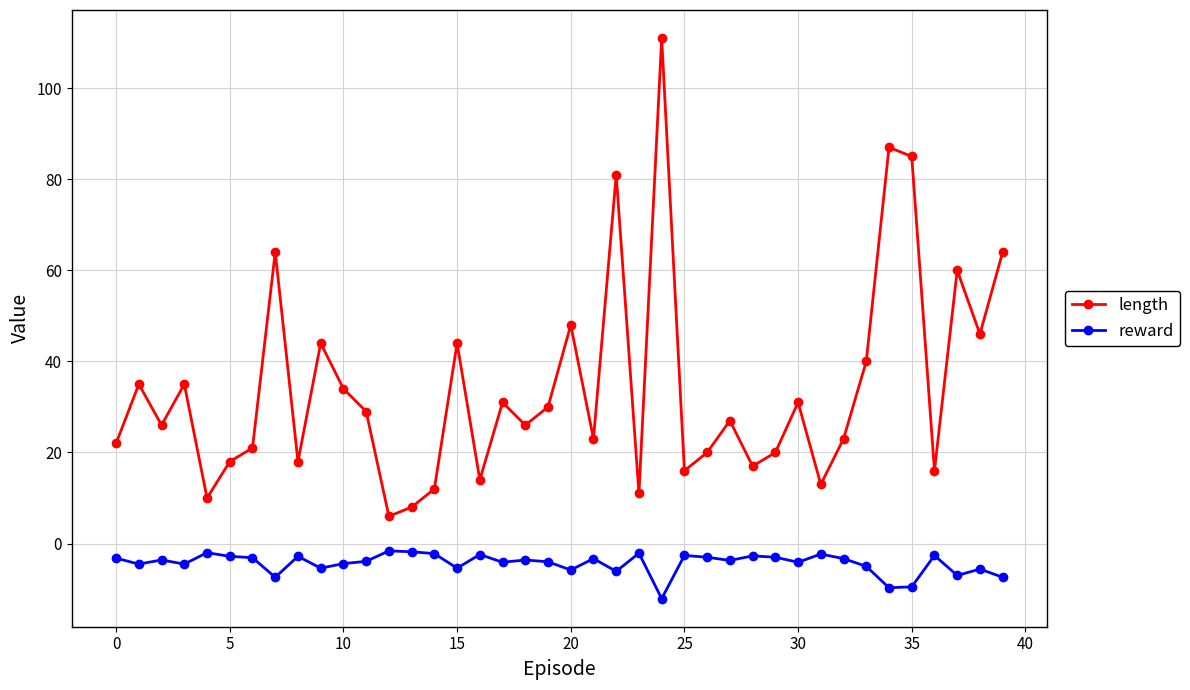

How many lines are shown in the chart?

2